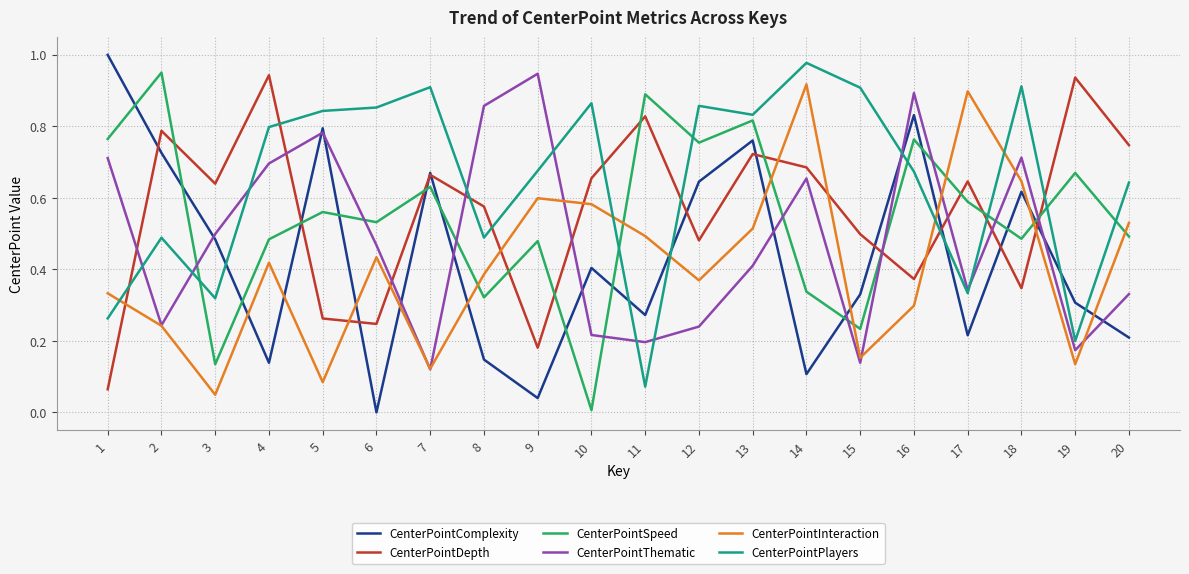

How many interior local valleys does the CenterPointInteraction series have?

6